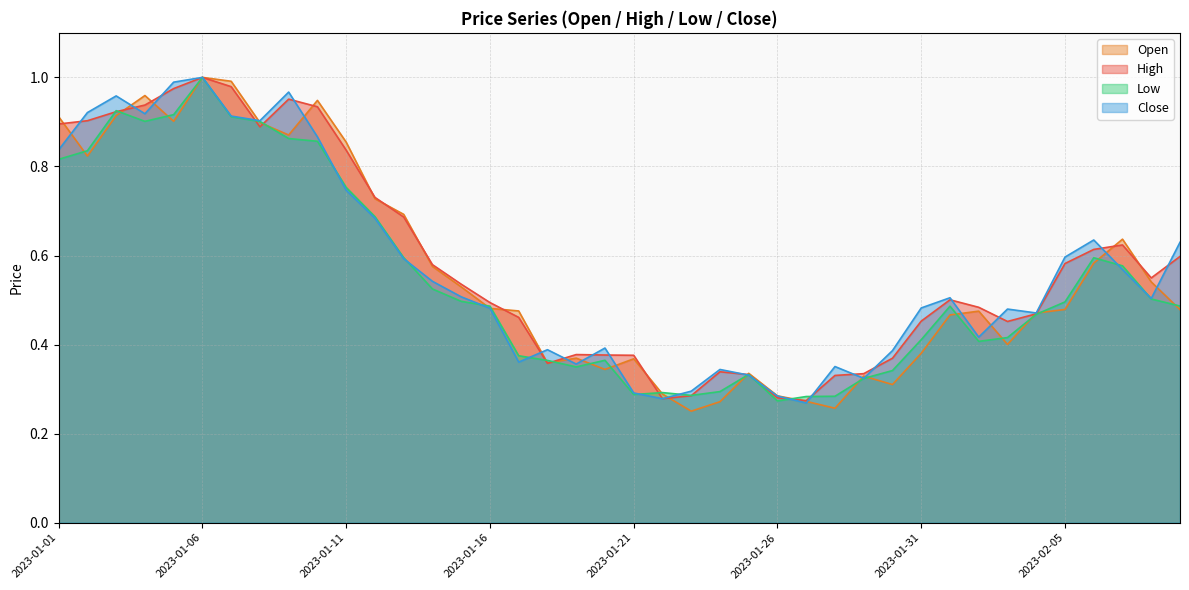

What is the label of the 13th point from the left?

2023-01-13